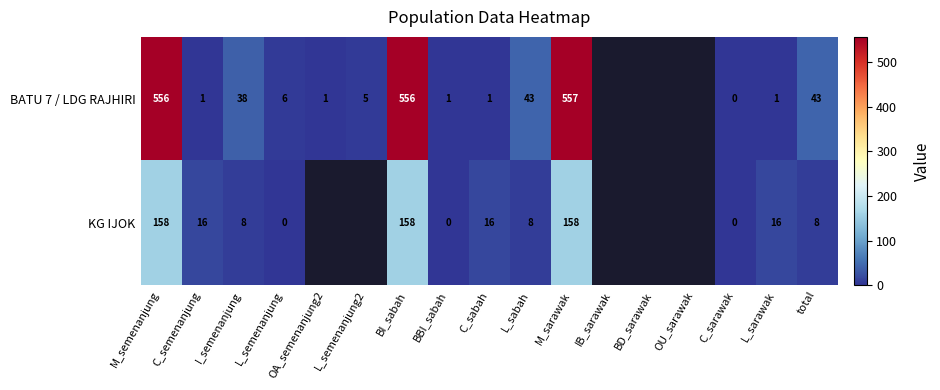

How many values in the row_1 series exceed 16?

3